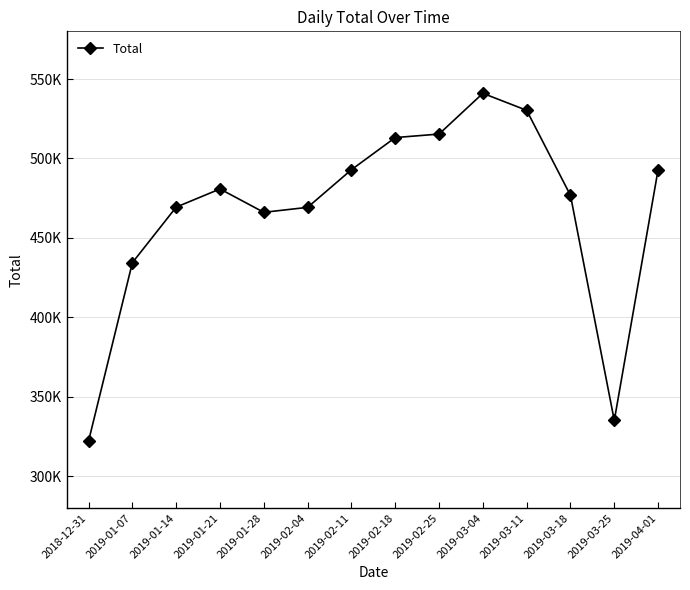

Rank the categories by value from lowest to highest.

2018-12-31, 2019-03-25, 2019-01-07, 2019-01-28, 2019-02-04, 2019-01-14, 2019-03-18, 2019-01-21, 2019-02-11, 2019-04-01, 2019-02-18, 2019-02-25, 2019-03-11, 2019-03-04